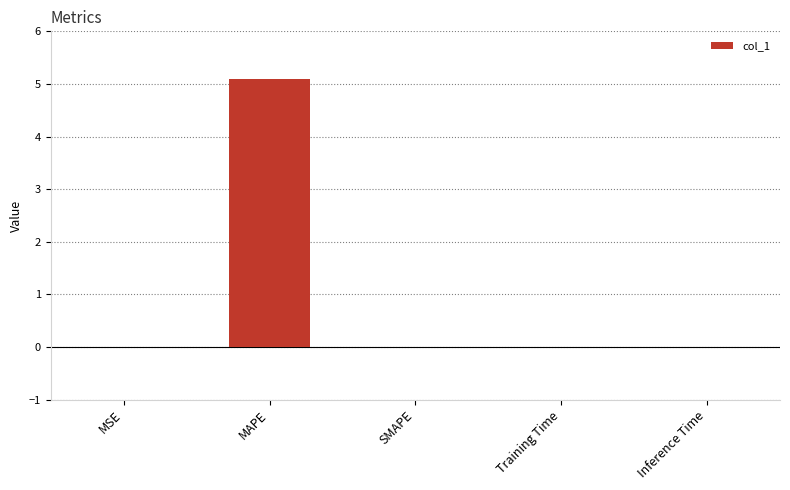

What is the sum of all values?

5.1